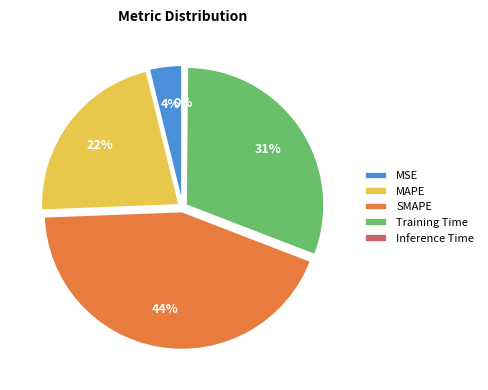

To the nearest percent, what is the combined percentage of MAPE and Inference Time?

22%